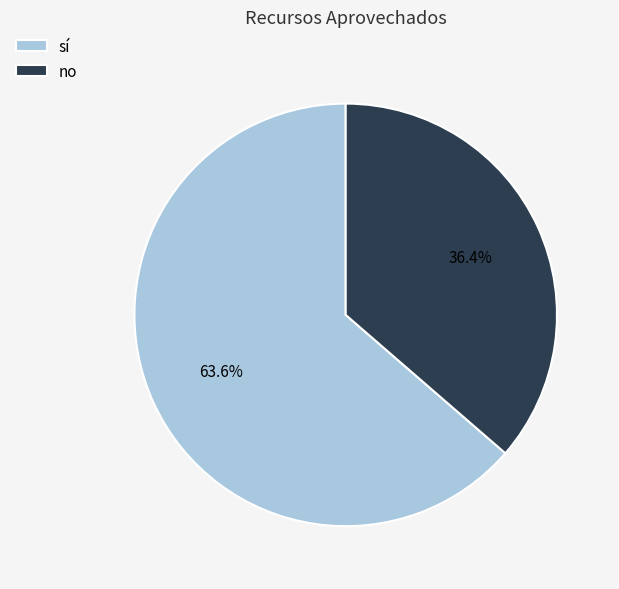

What is the largest slice in the pie chart?

sí